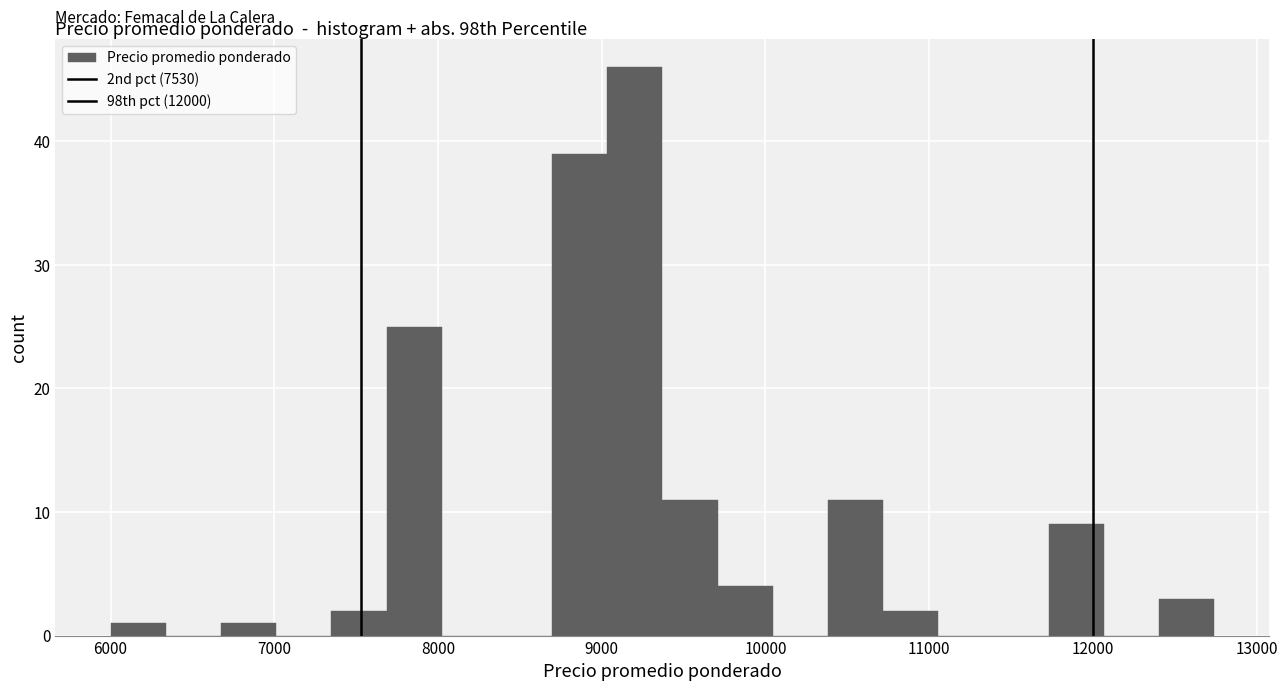

Read against the x-axis, roughly where is the centre of the tallest bar?

9200